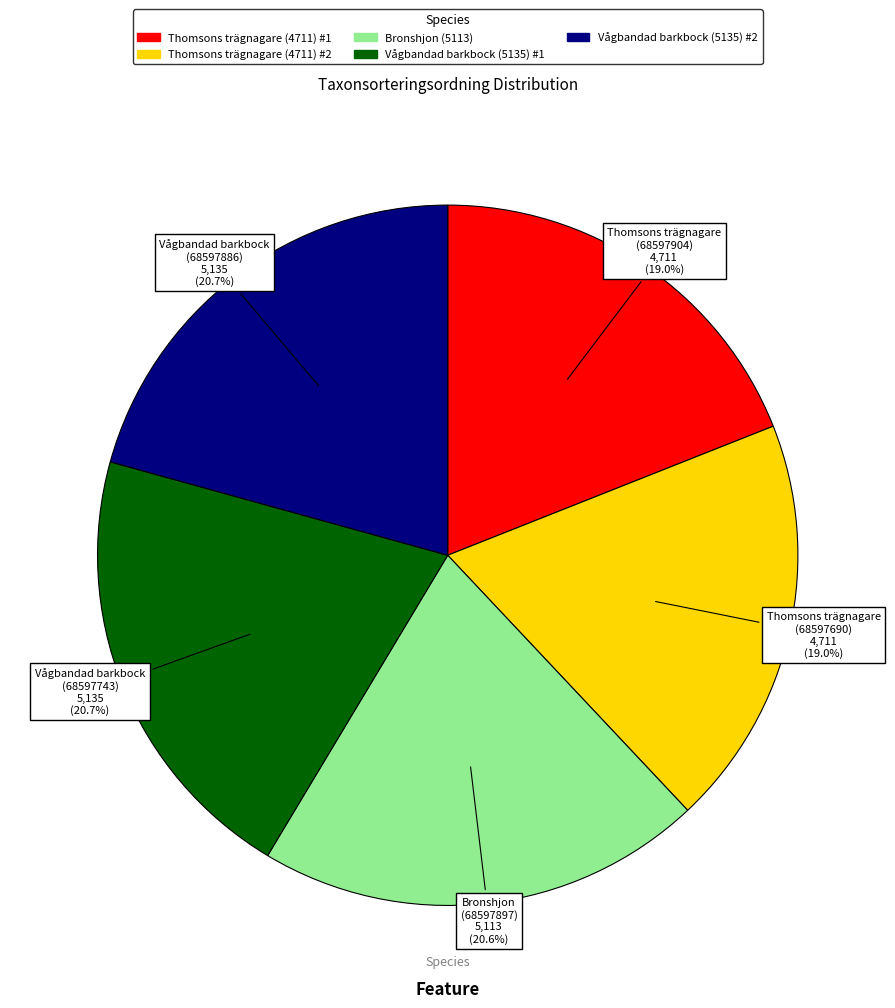

Combined, what portion of the pie is Vågbandad barkbock (5135) #1 and Thomsons trägnagare (4711) #1?

39.7%